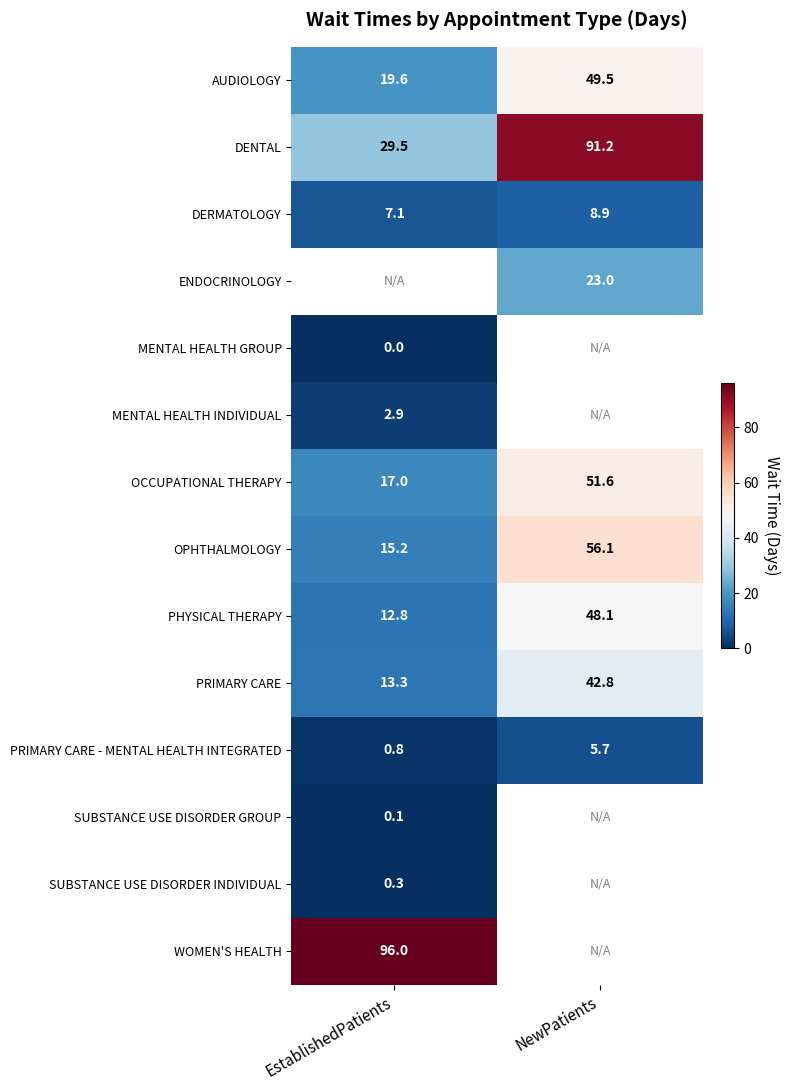

What is the minimum value for PRIMARY CARE?

13.3